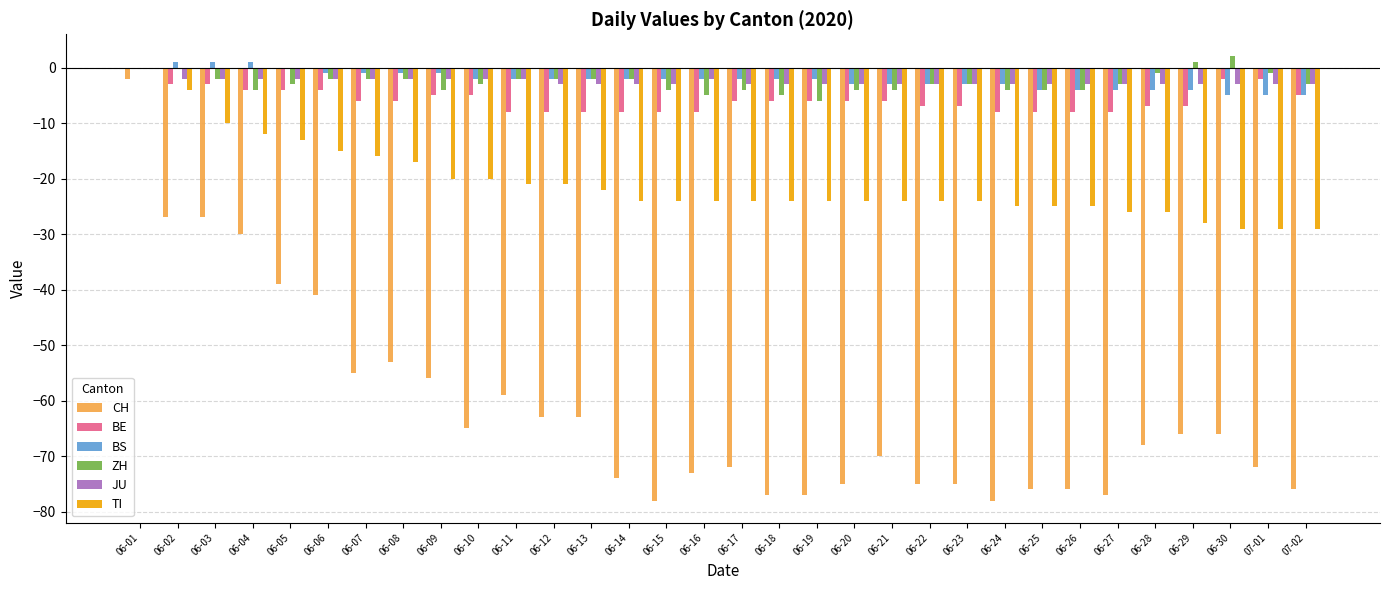

What is the sum of all BE values?

-187